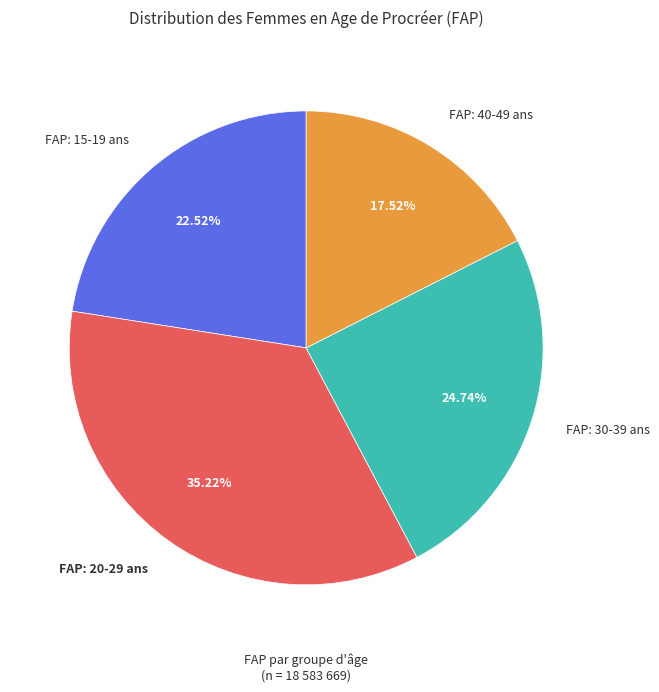

To the nearest percent, what portion does FAP: 15-19 ans represent?

23%